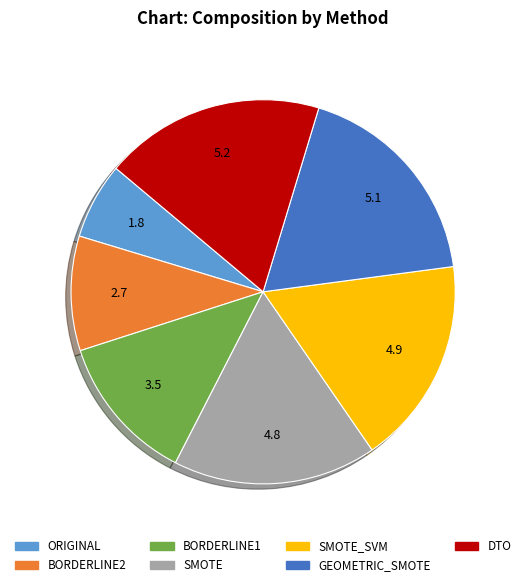

Which category has the smallest portion of the pie?

ORIGINAL